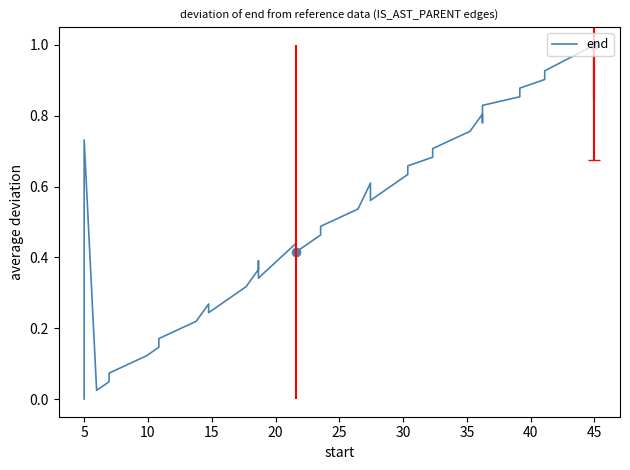

What is the average value?

0.5